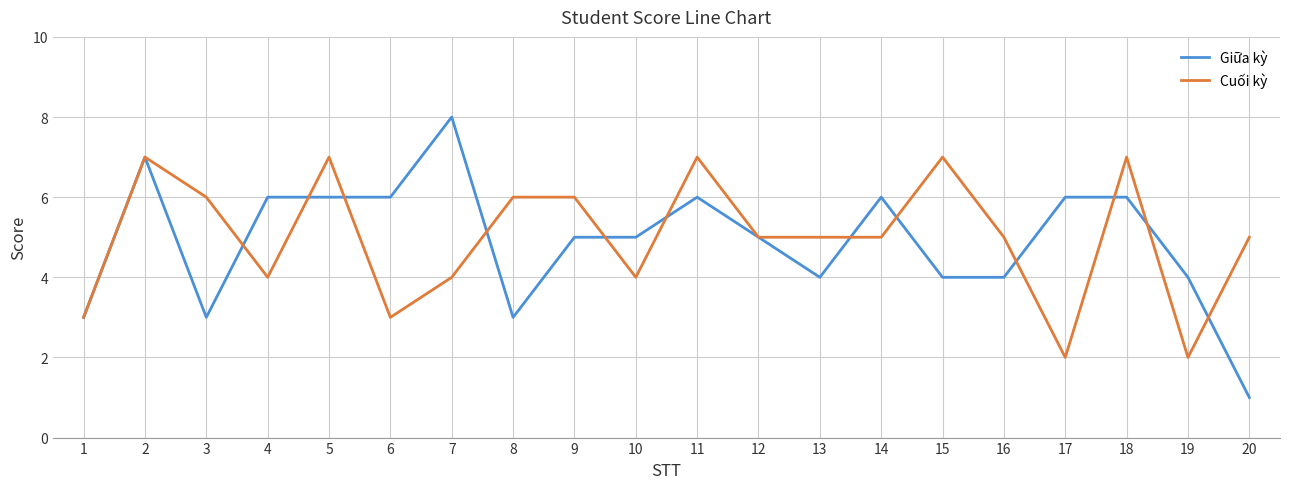

What are all the series names shown in the legend?

Giữa kỳ, Cuối kỳ